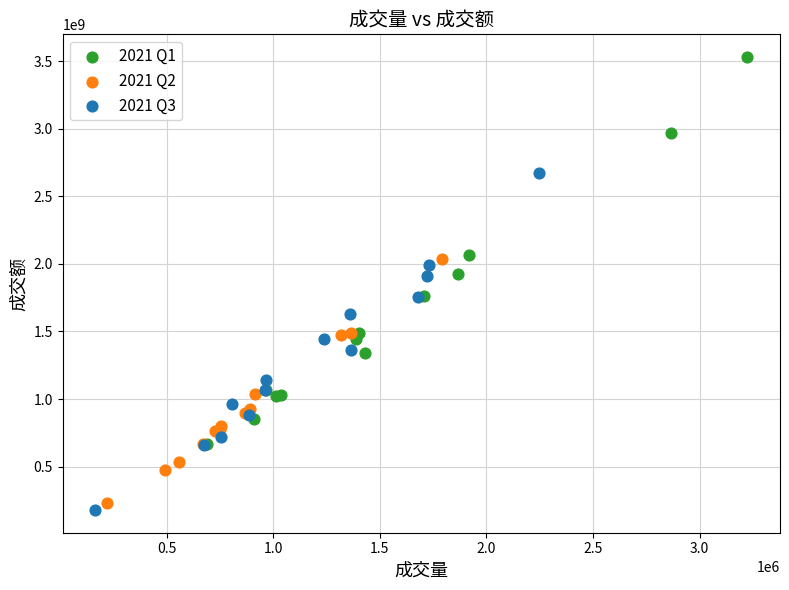

What are all the series names shown in the legend?

2021 Q1, 2021 Q2, 2021 Q3